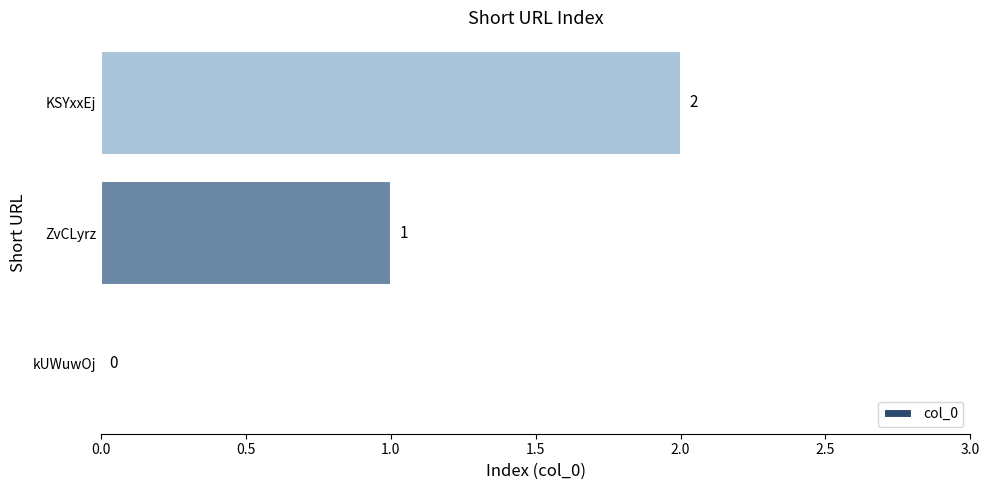

Which label corresponds to the largest value in the chart?

KSYxxEj